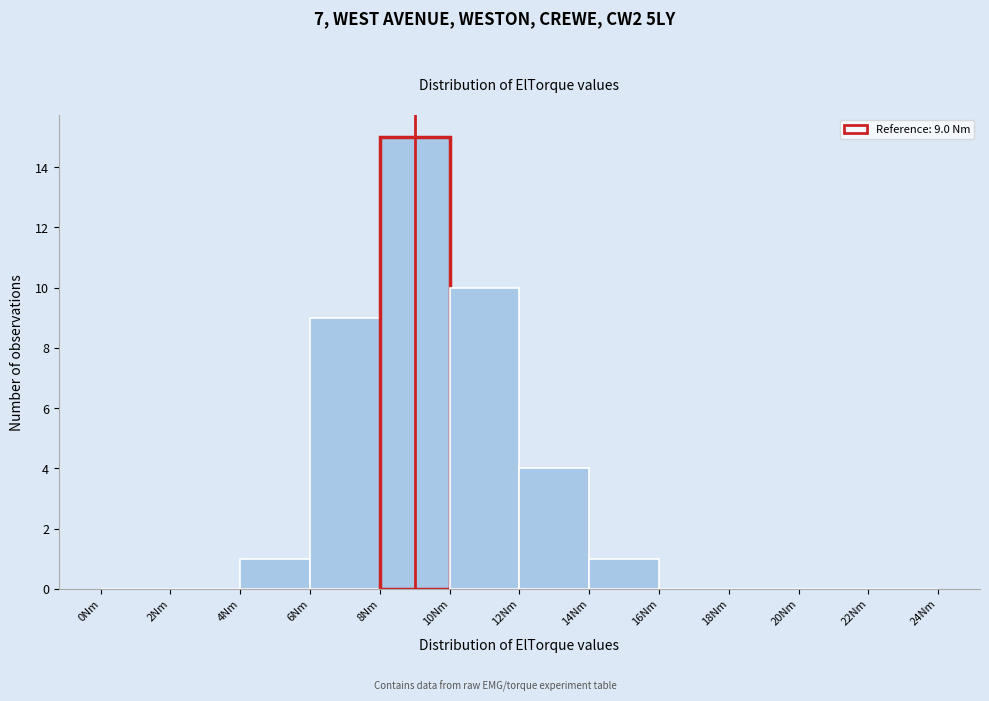

Over which range of the x-axis is the bar tallest?

8 to 10